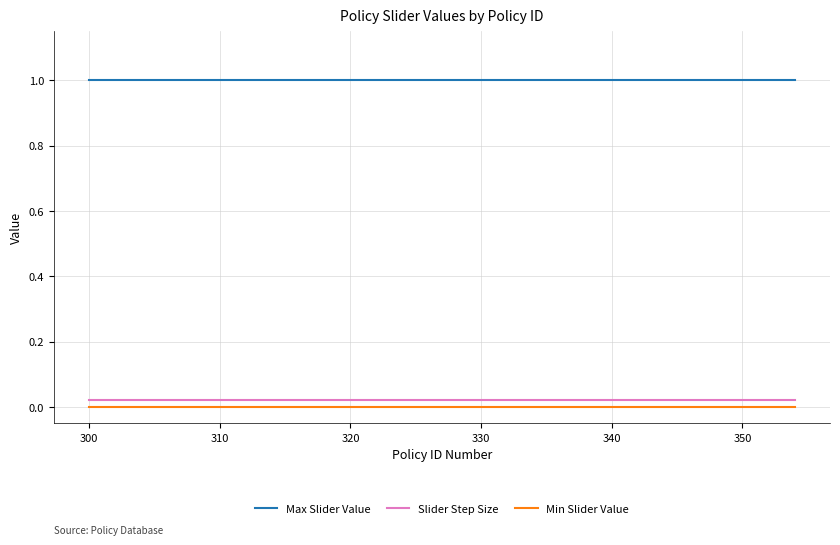

What is the minimum value for Max Slider Value?

1.0